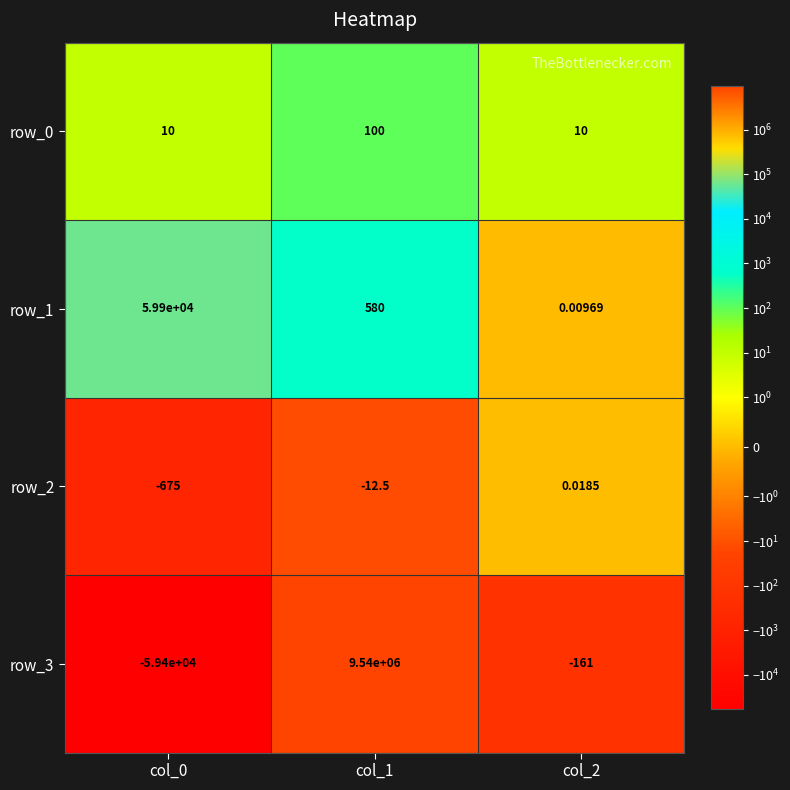

Is the value of row_3 at col_0 greater than the value of row_2 at col_0?

No